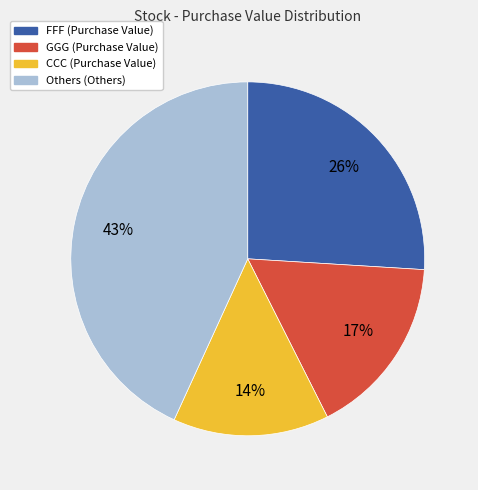

To the nearest percent, what is the difference between the largest and smallest slice percentages?

29%